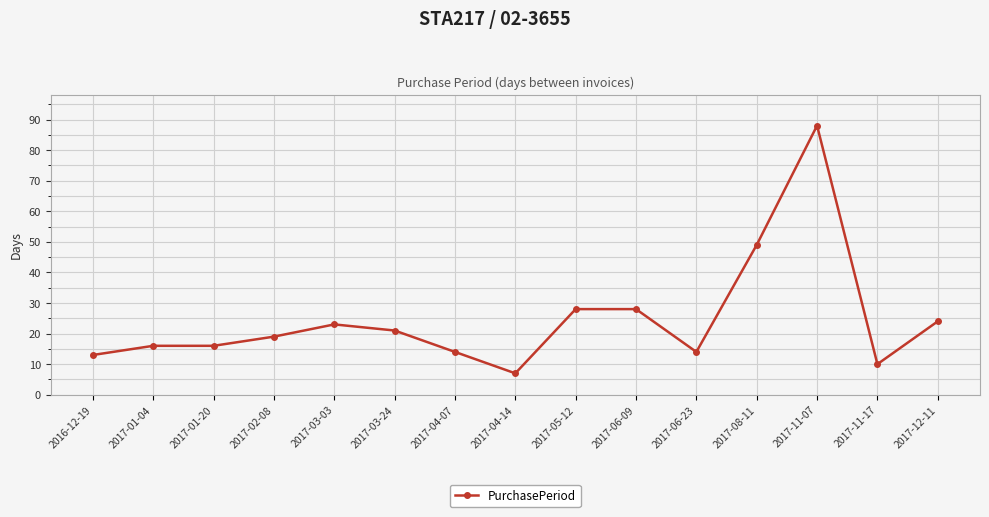

What is the label of the 14th point from the left?

2017-11-17